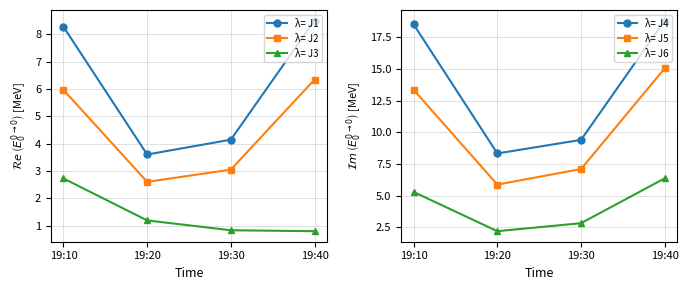

Which series has the widest spread of values?

λ= J4